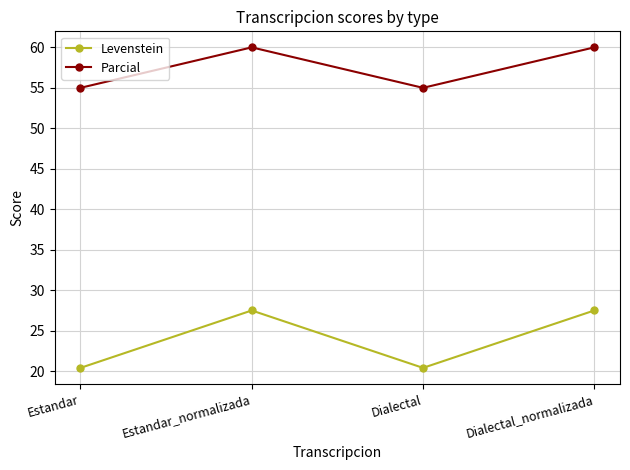

The Parcial series shows 60.0 at Estandar_normalizada. True or false?

True